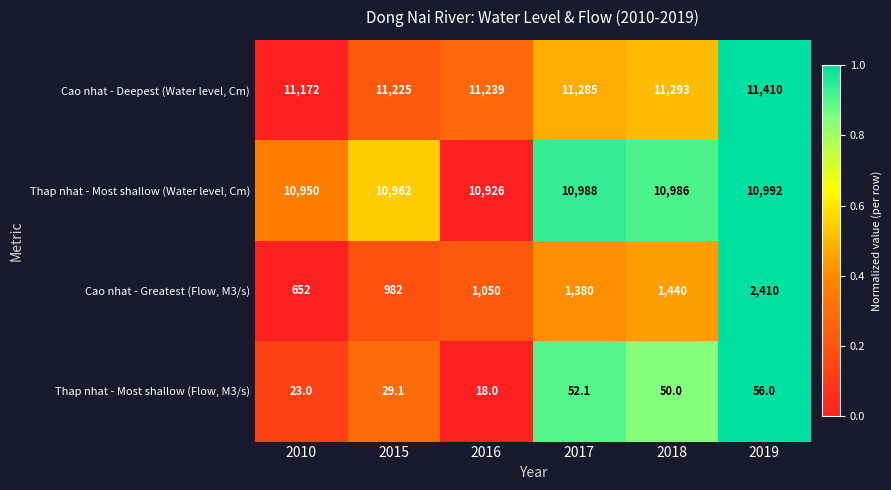

What value does the Thap nhat - Most shallow (Water level, Cm) series have at 2017?

10988.0